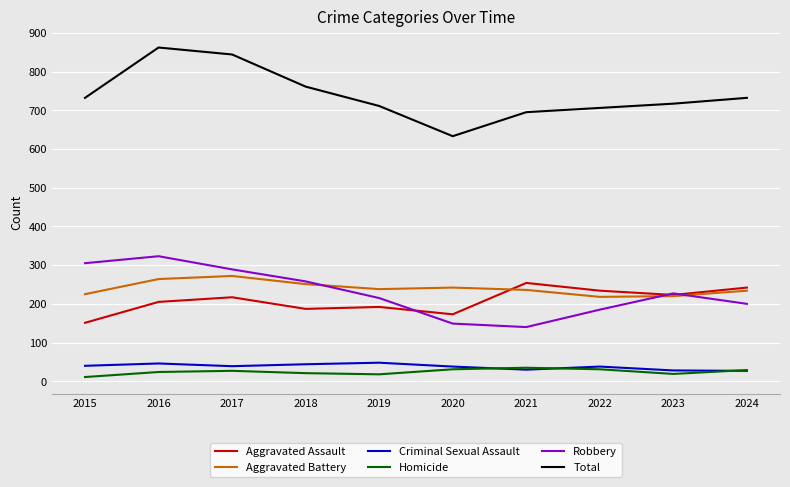

What value does the Homicide series have at 2016, to the nearest 5?

25